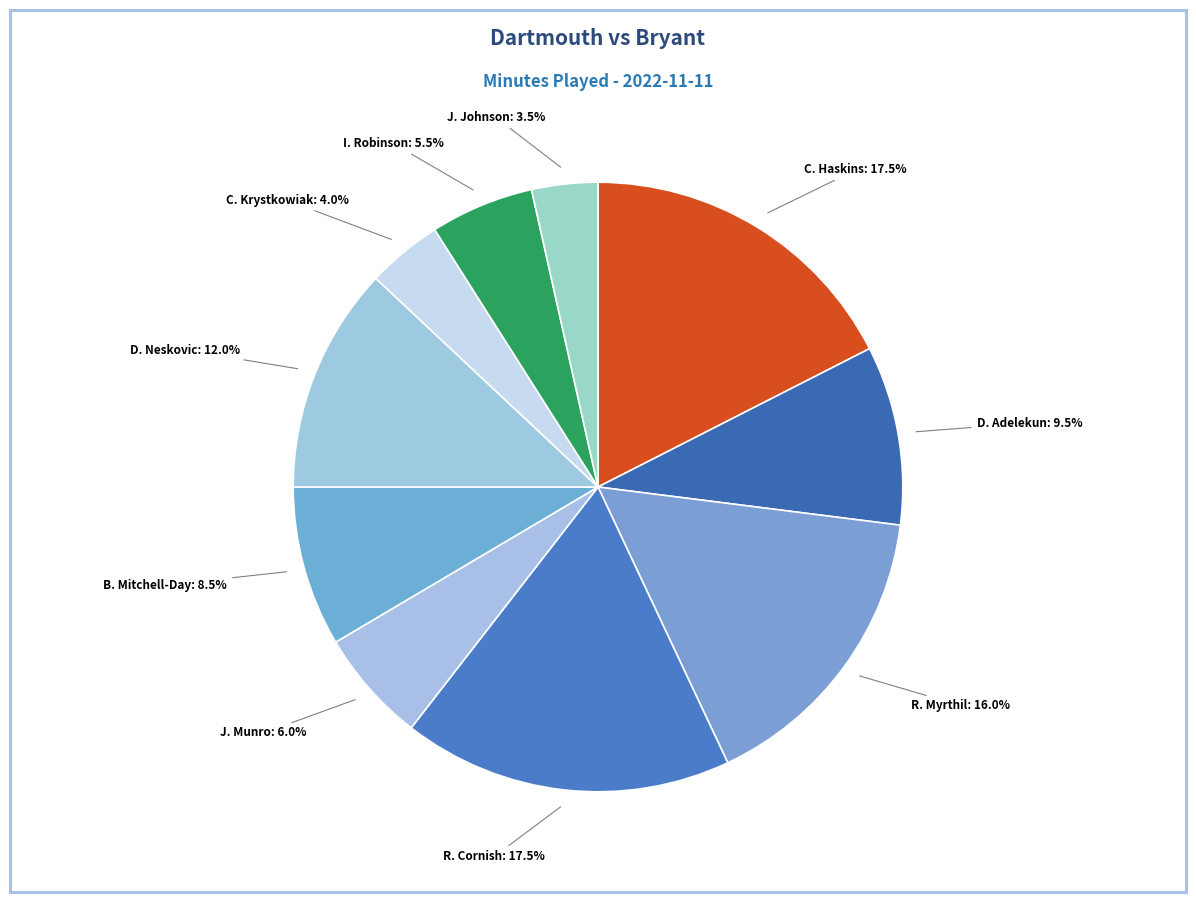

How many segments does this pie chart have?

10